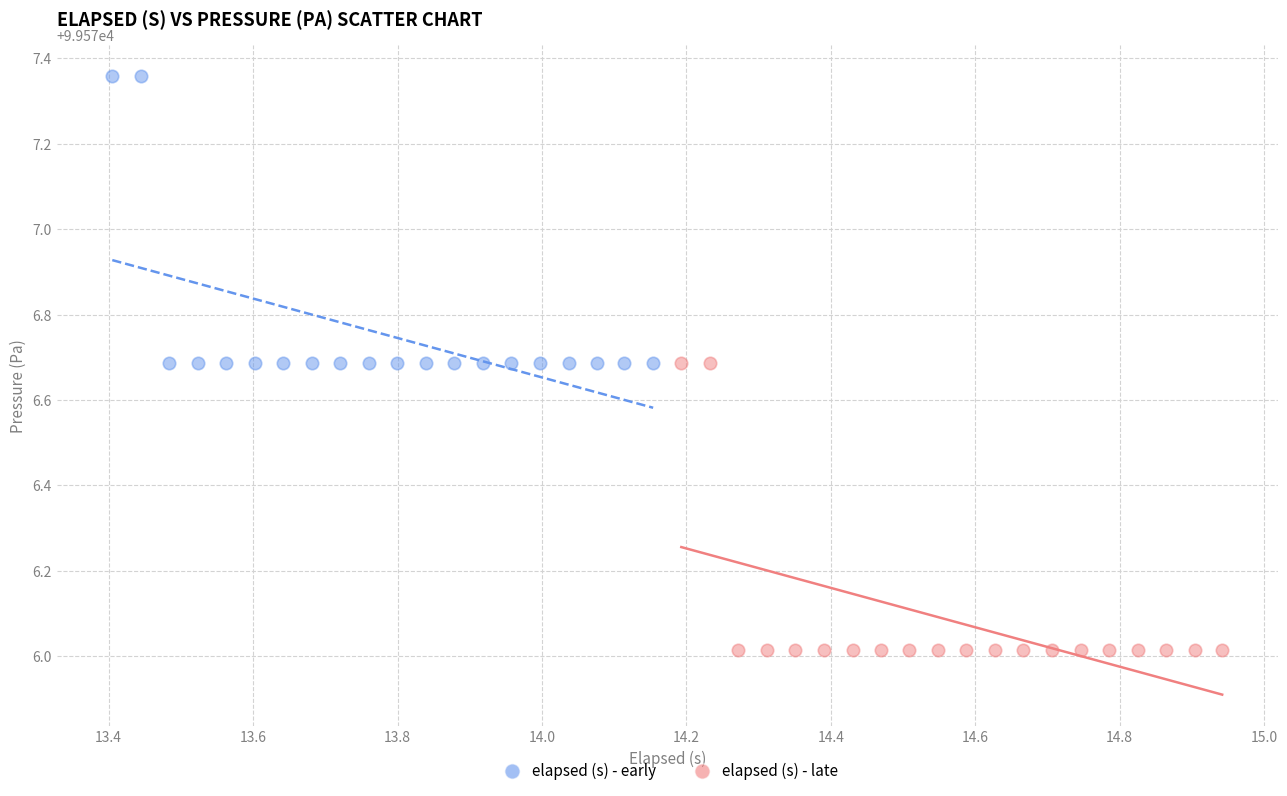

Which series contains the highest Y value?

elapsed (s) - early